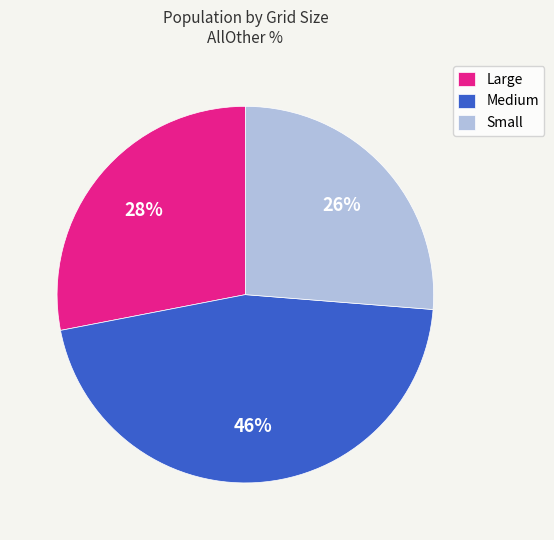

What is the smallest slice in the pie chart?

Small